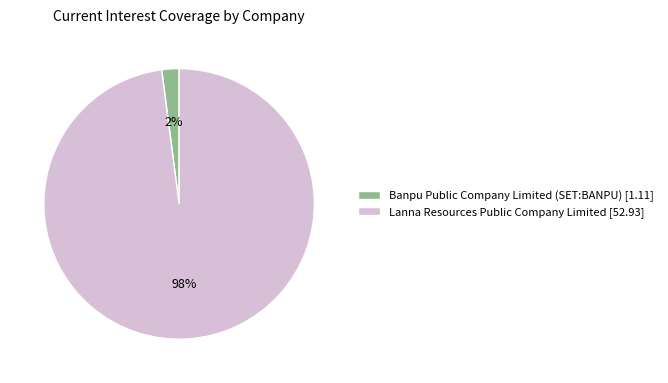

Which category accounts for the majority?

Lanna Resources Public Company Limited